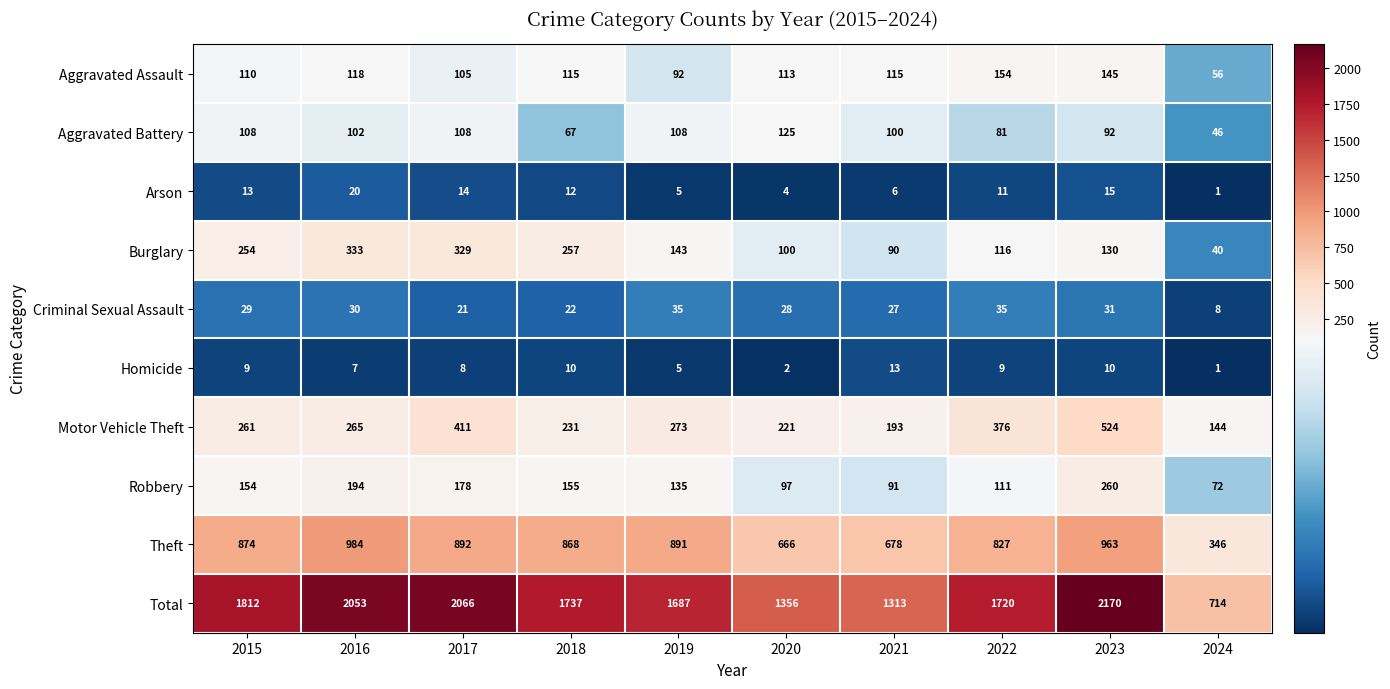

What is the average value of the Arson series?

10